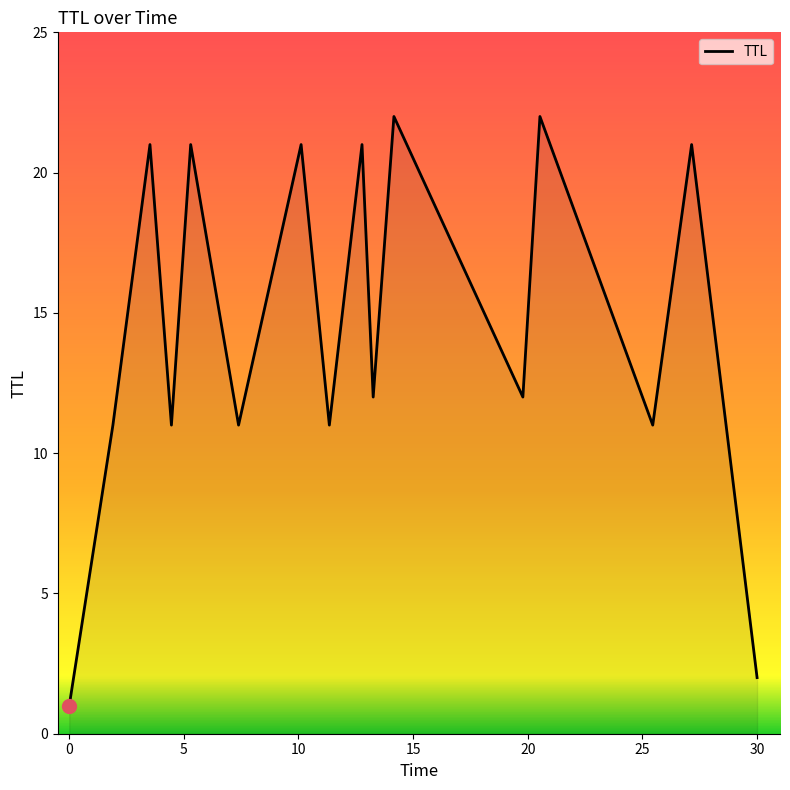

What is the maximum value shown in the chart?

22